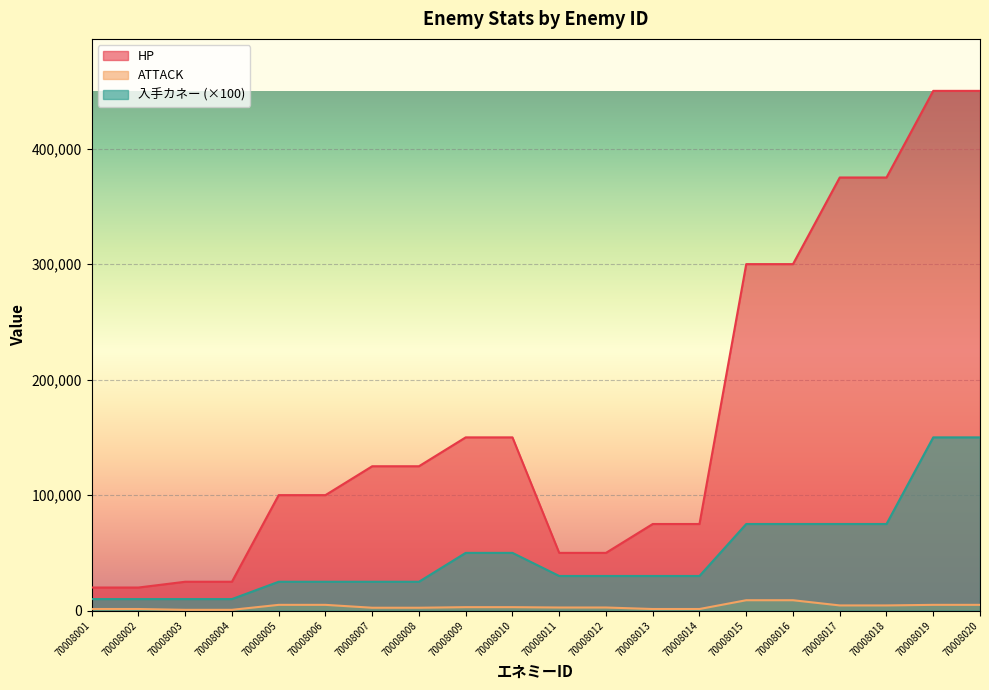

True or false: HP has a value of 150000 at 70008009.

True